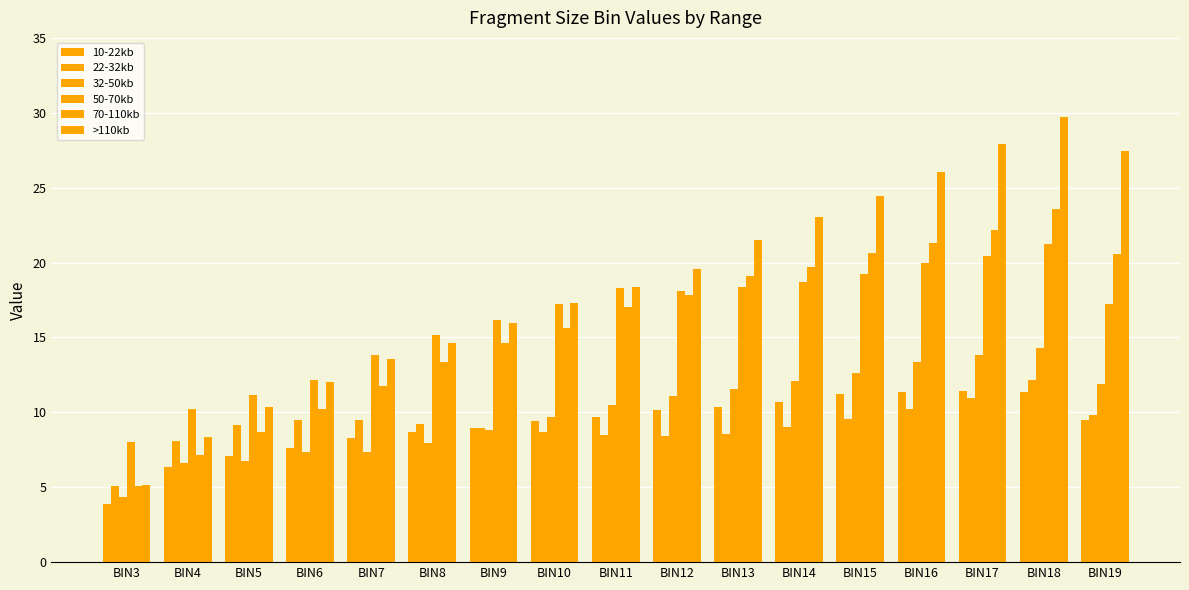

Where is 22-32kb nearest to the value 8?

BIN4